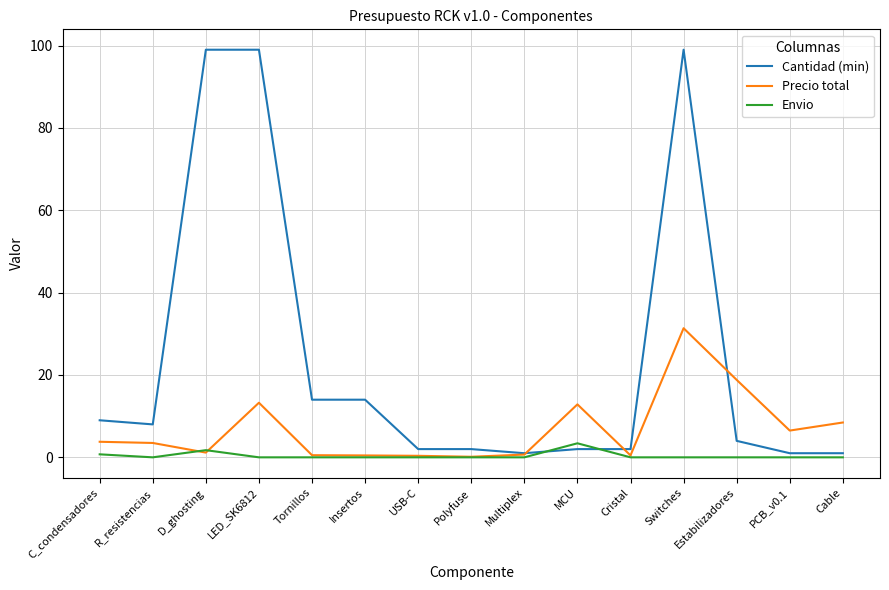

At how many categories does at least one series exceed 73?

3